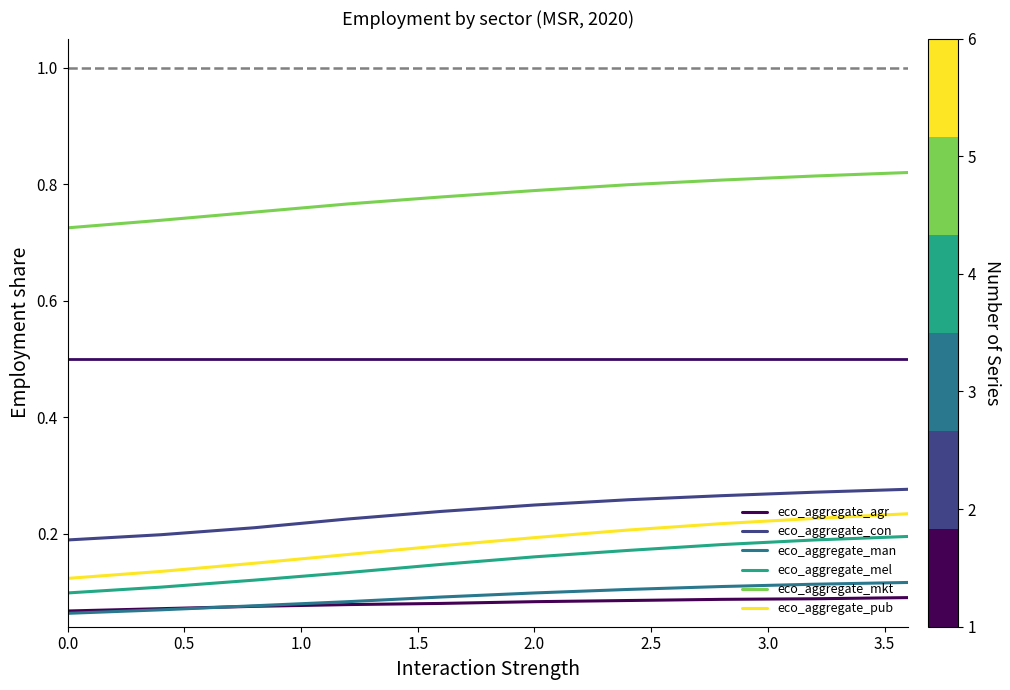

Which series has the widest spread of values?

eco_aggregate_pub